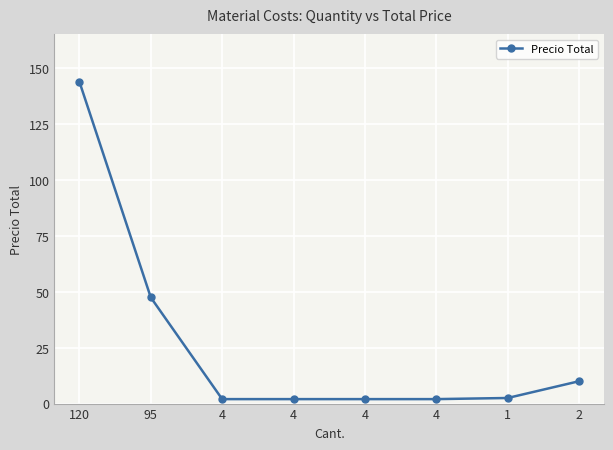

What is the label of the 1st point from the right?

2